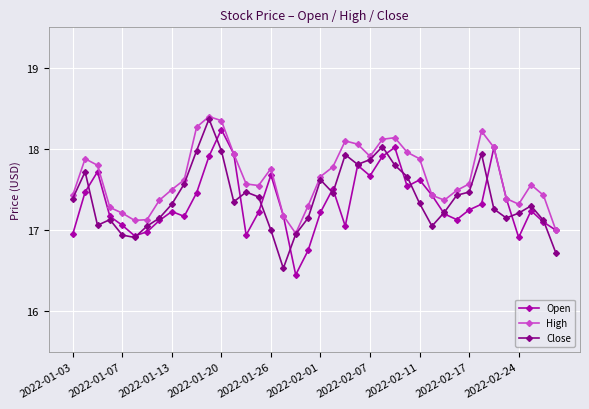

True or false: High has more than 0 points higher than both neighbors.

True